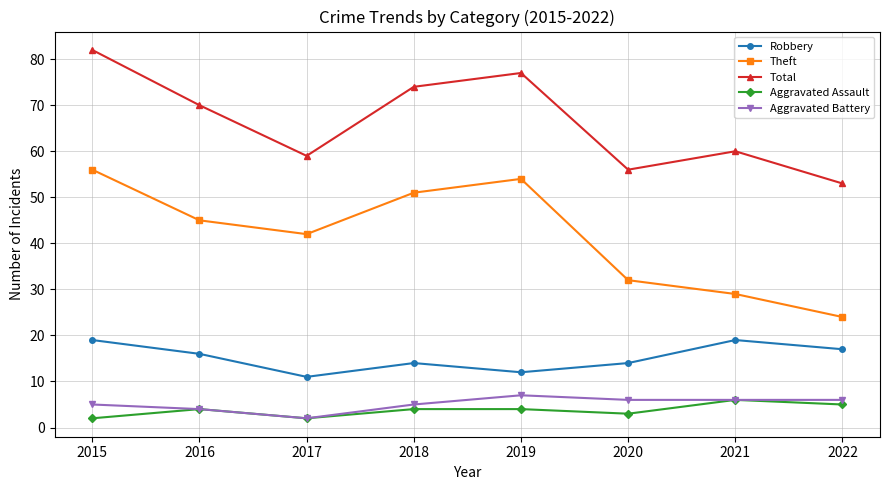

Reading left to right, what are all the values shown in this chart?

Robbery: 2015=19	2016=16	2017=11	2018=14	2019=12	2020=14	2021=19	2022=17
Theft: 2015=56	2016=45	2017=42	2018=51	2019=54	2020=32	2021=29	2022=24
Total: 2015=82	2016=70	2017=59	2018=74	2019=77	2020=56	2021=60	2022=53
Aggravated Assault: 2015=2	2016=4	2017=2	2018=4	2019=4	2020=3	2021=6	2022=5
Aggravated Battery: 2015=5	2016=4	2017=2	2018=5	2019=7	2020=6	2021=6	2022=6